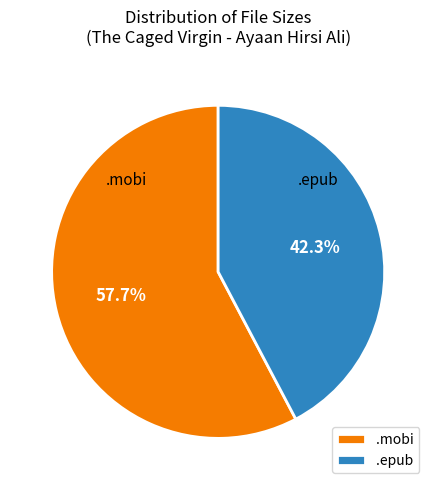

Which has a higher value, .epub or .mobi?

.mobi